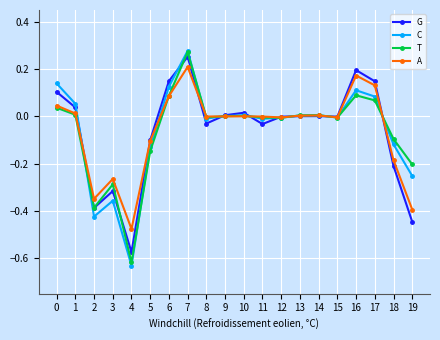

Which series has the largest range (max minus min)?

C